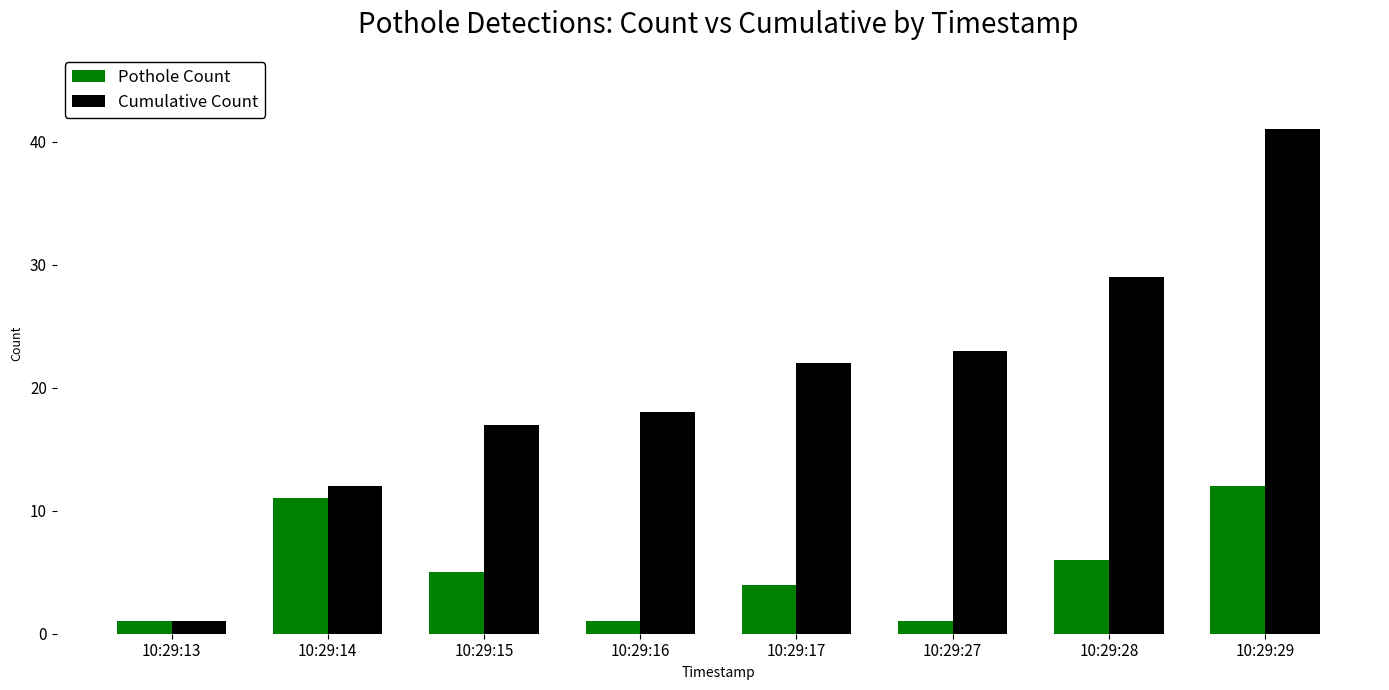

Which series has the largest range (max minus min)?

Cumulative Count